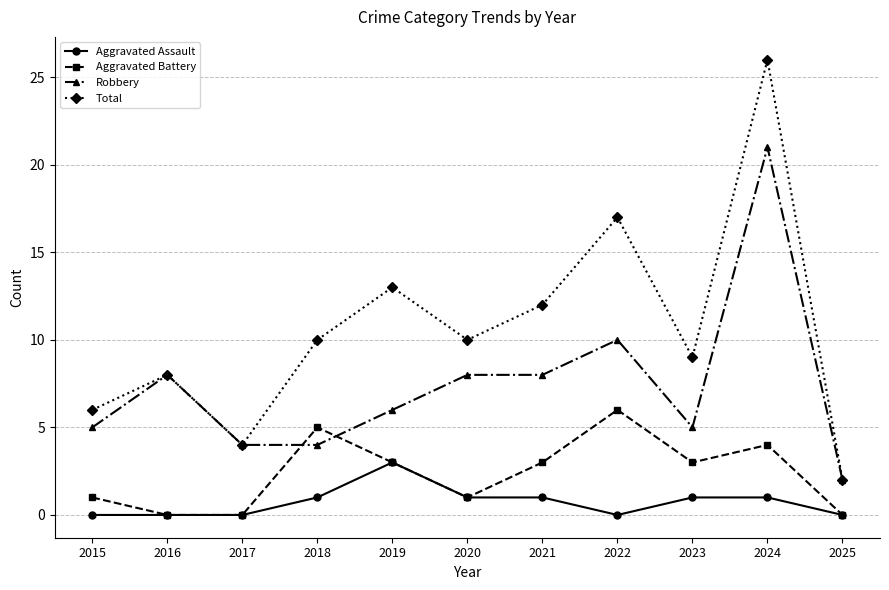

What is the value of the Aggravated Battery point at the 4th from the left?

5